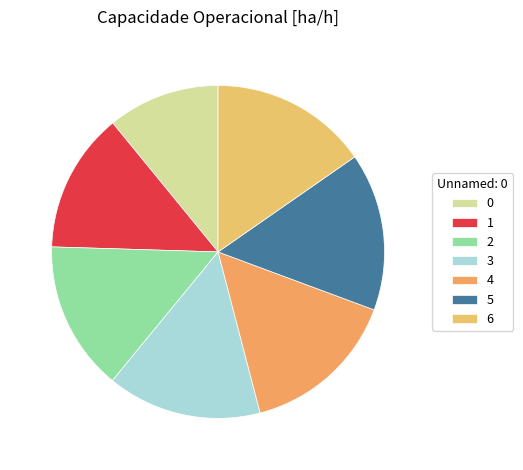

Is the sum of 0 and 5 greater than half?

No